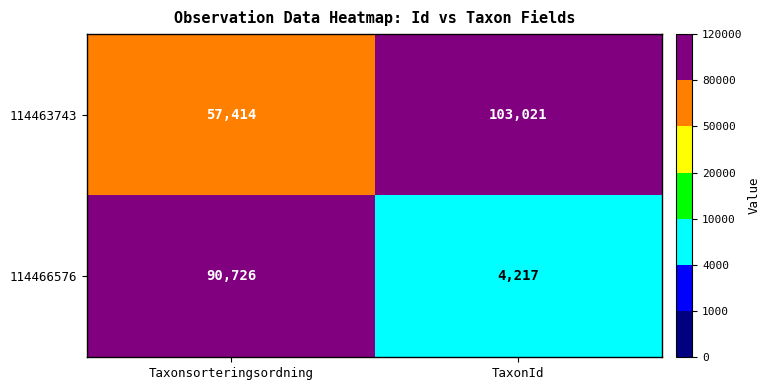

List the series in order of their overall mean, lowest first.

114466576, 114463743